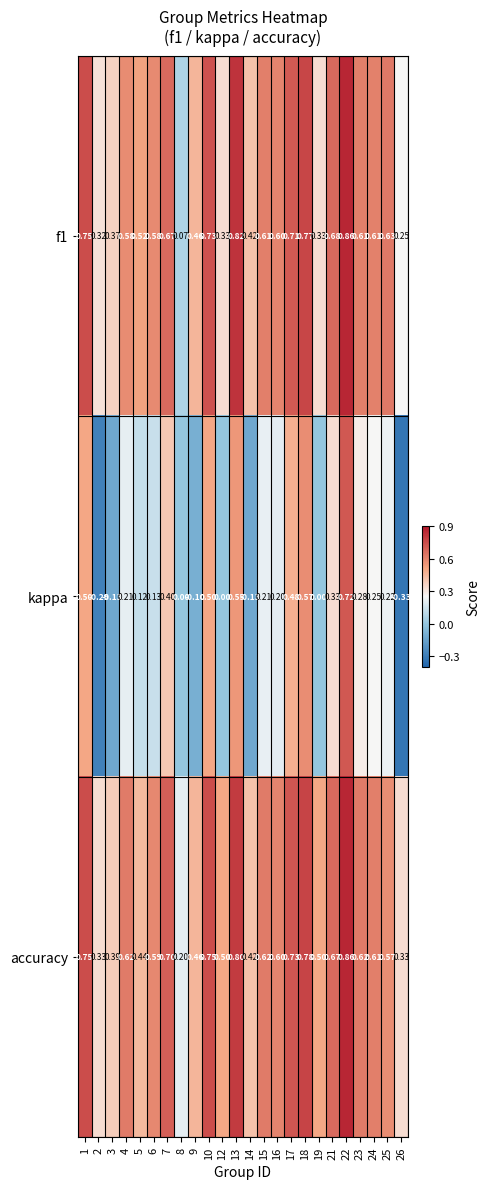

Is the value of accuracy at 3 greater than the value of f1 at 1?

No